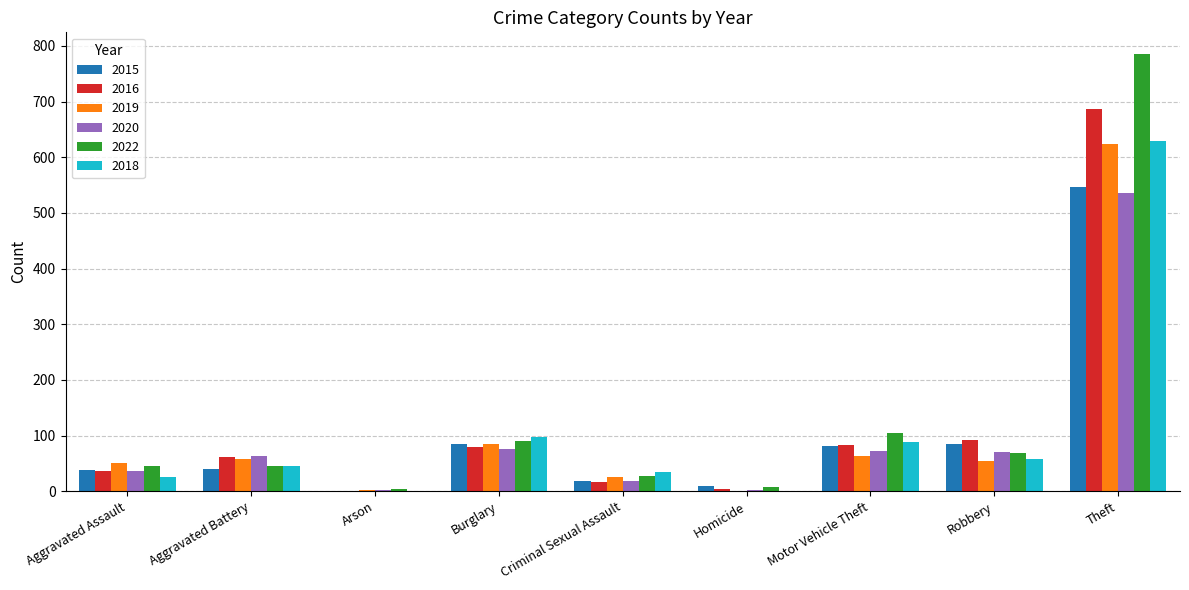

At which category does the chart reach its peak across all series?

Theft